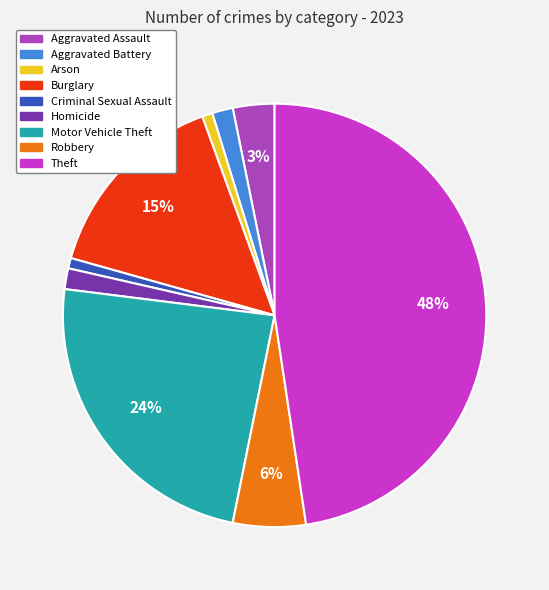

To the nearest percent, what portion does Burglary represent?

15%